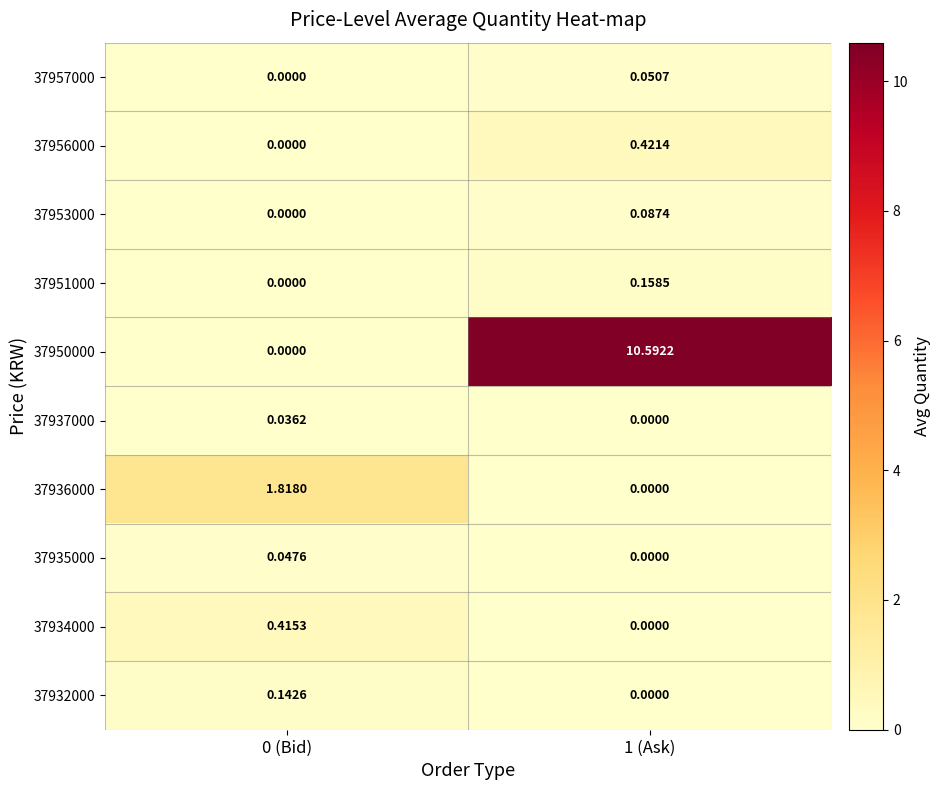

Is the value of 37950000 at 1 (Ask) greater than the value of 37951000 at 1 (Ask)?

Yes